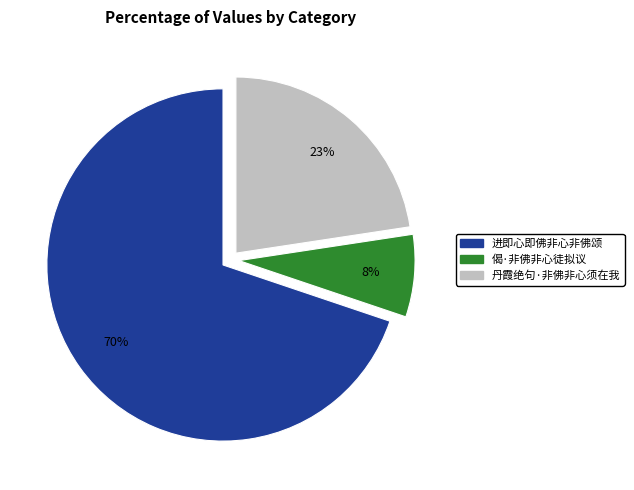

The 偈·非佛非心徒拟议 slice represents 18% of the pie. True or false?

False